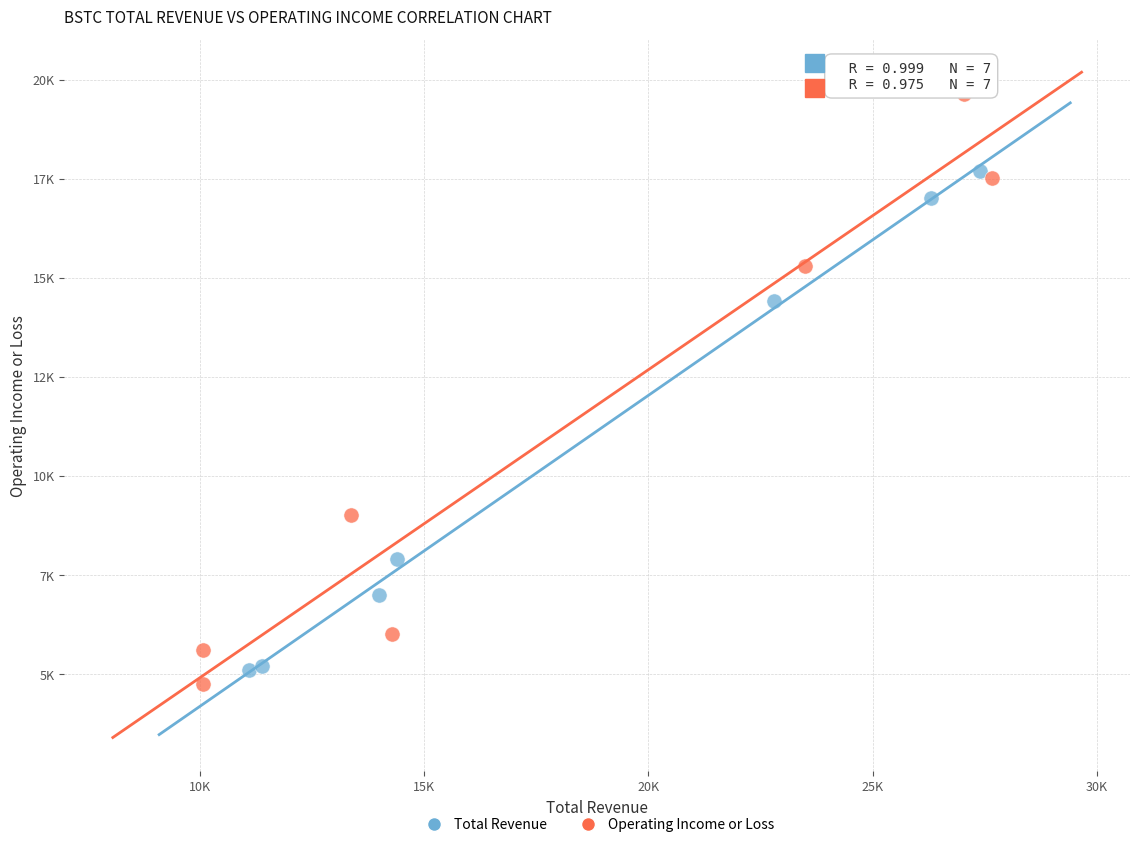

What are all the series names shown in the legend?

Total Revenue, Operating Income or Loss